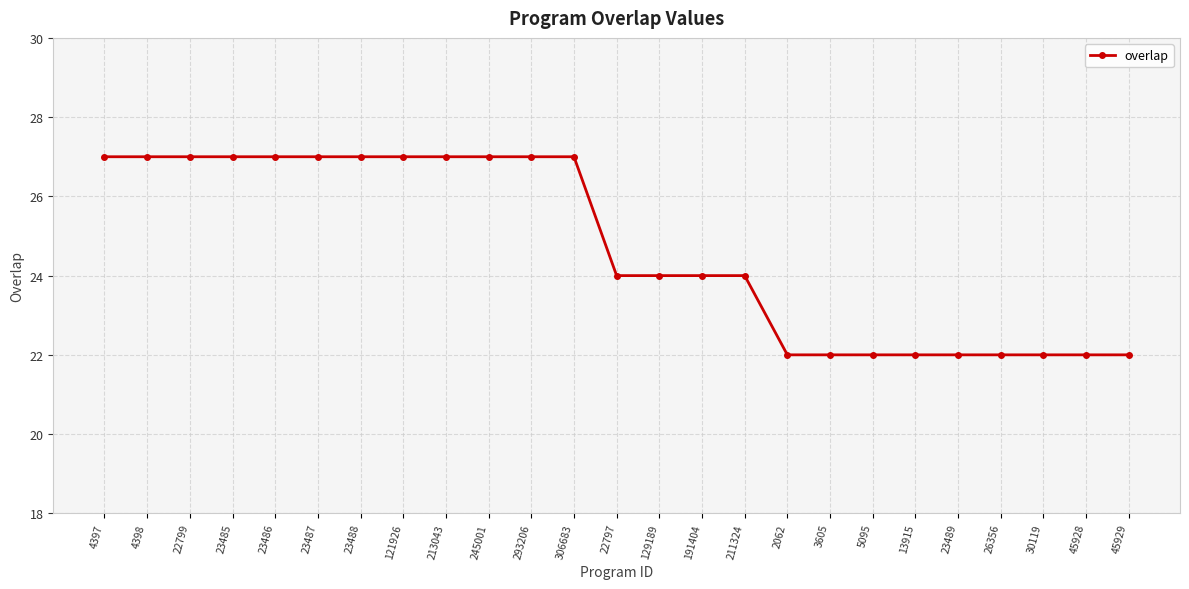

What is the label of the 16th point from the left?

211324